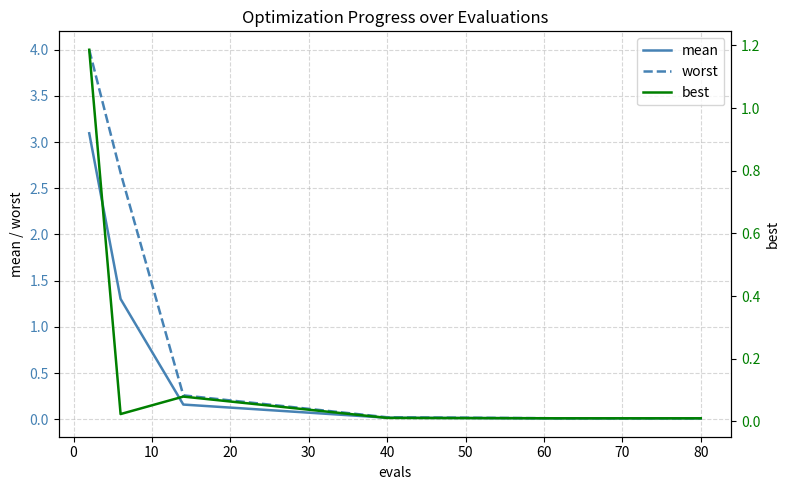

Count the number of categories in the chart.

15